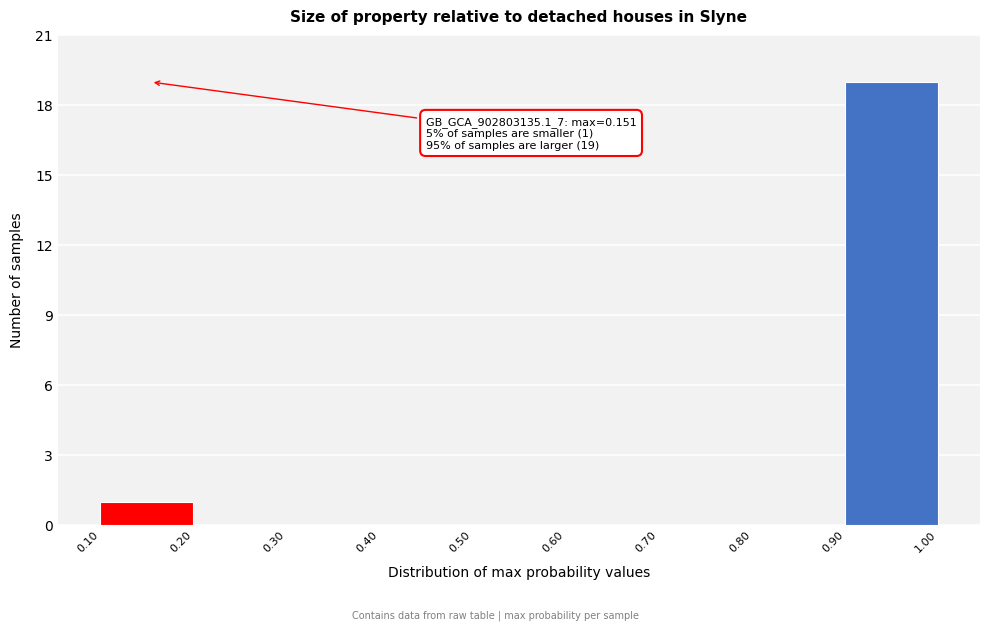

Which range on the x-axis has the tallest bar?

0.90 to 1.00